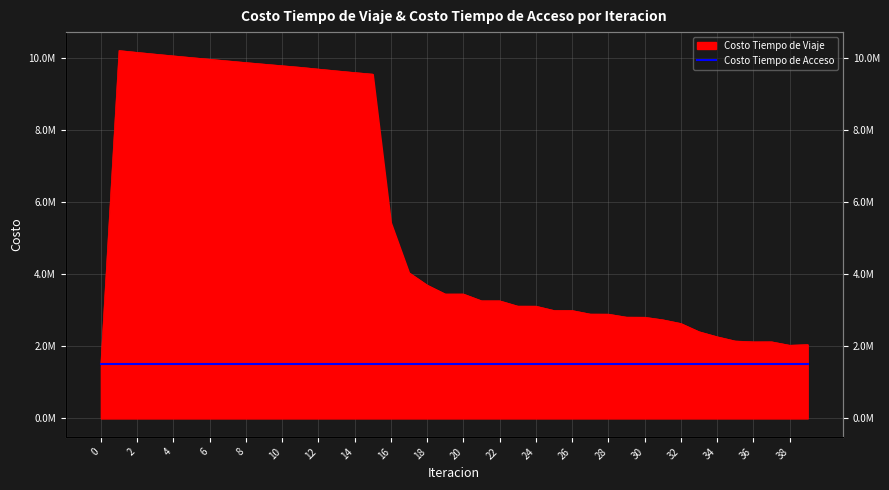

Reading right to left, what are all the values shown in this chart?

2048454.8	2029769.5	2125503.5	2124237.5	2146732.8	2264968.8	2404960.7	2632862.0	2735217.0	2806119.2	2808409.7	2891347.1	2893224.8	2991821.0	2993219.5	3112726.6	3113572.9	3261012.0	3261194.4	3449581.6	3448682.8	3696641.2	4040456.5	5429879.2	9541861.2	9586376.1	9633455.4	9682262.4	9732189.1	9775405.7	9818821.0	9862993.3	9908515.0	9954791.9	10001231.0	10048050.7	10095802.6	10145228.0	10196270.0	1529964.4